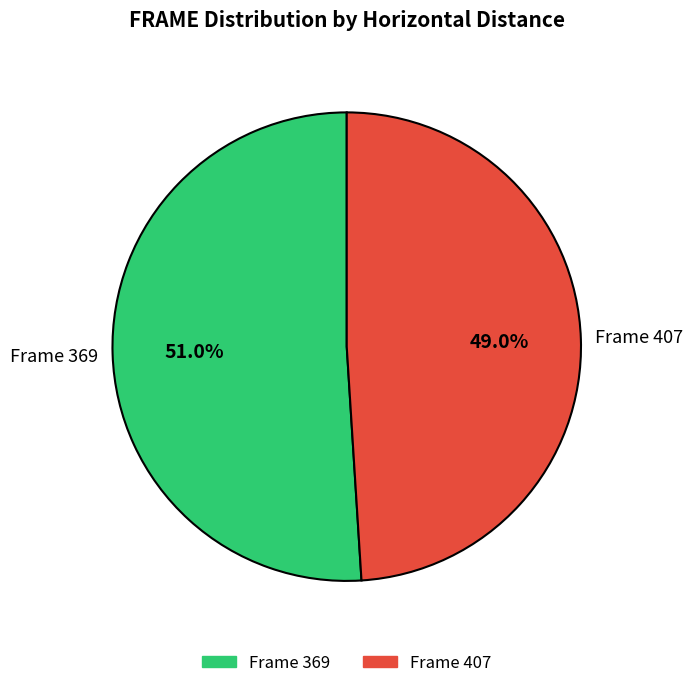

Is there a majority slice in this chart?

Yes